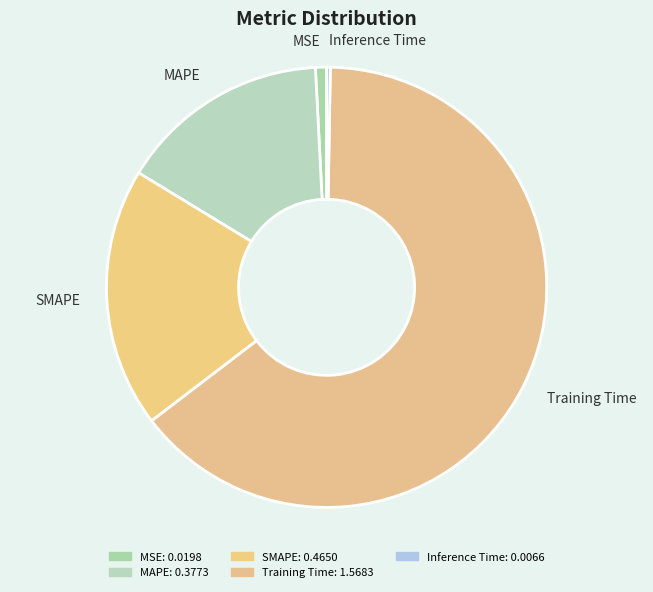

Is the sum of Training Time and MSE greater than half?

Yes